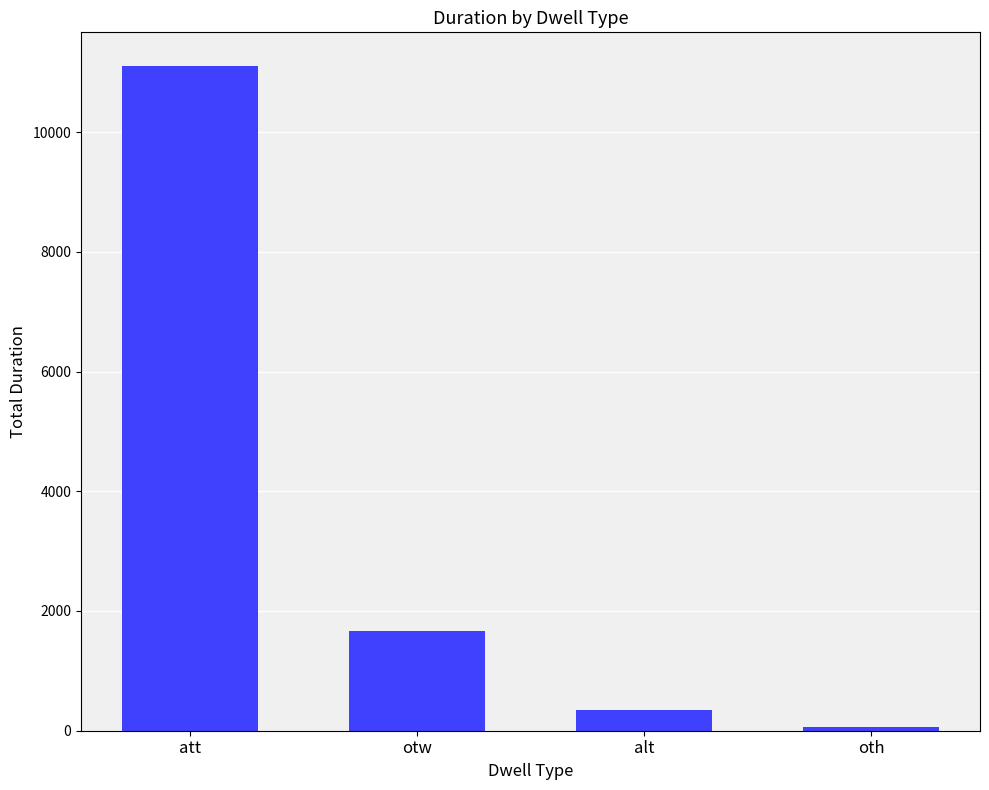

What is the difference between the values at oth and alt?

281